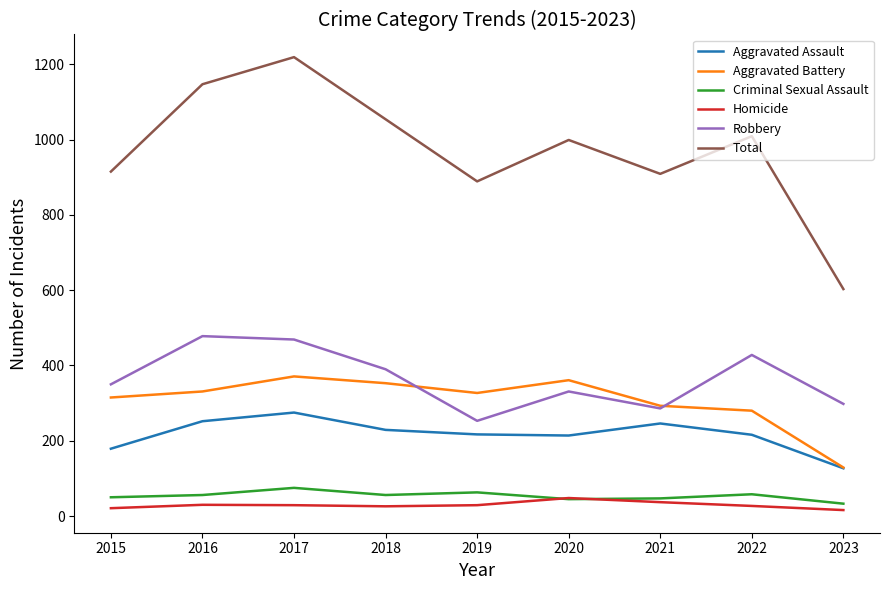

What is the sum of the Robbery values at 2017 and 2021?

755